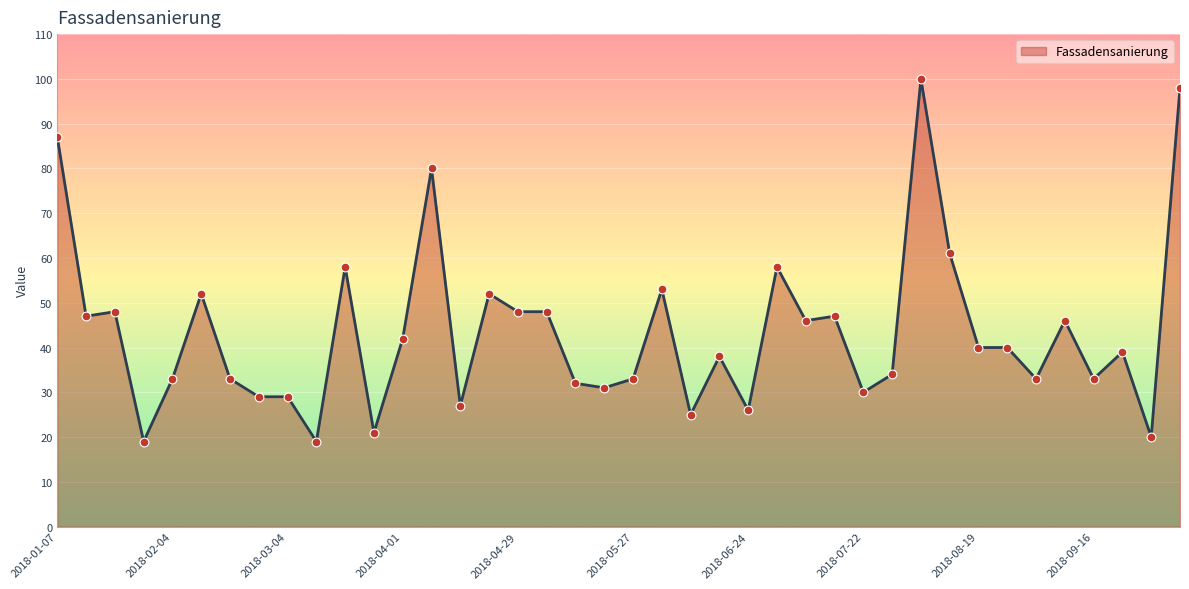

What is the smallest value displayed?

19